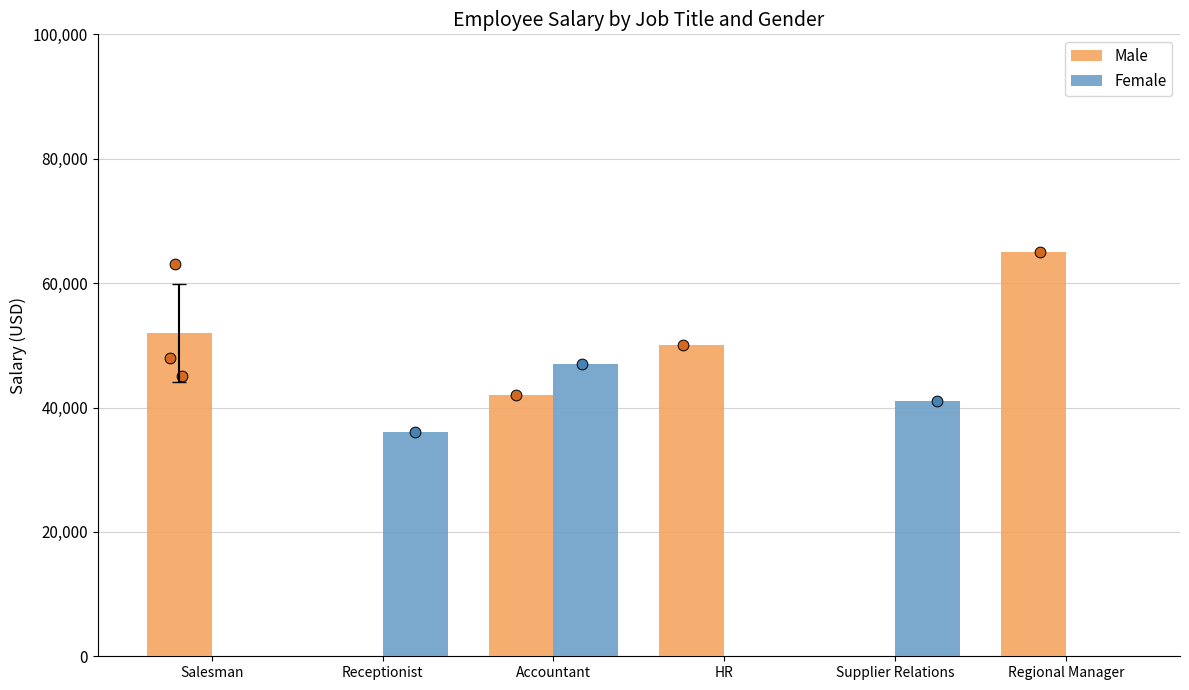

Which series has the largest total across all categories?

Male